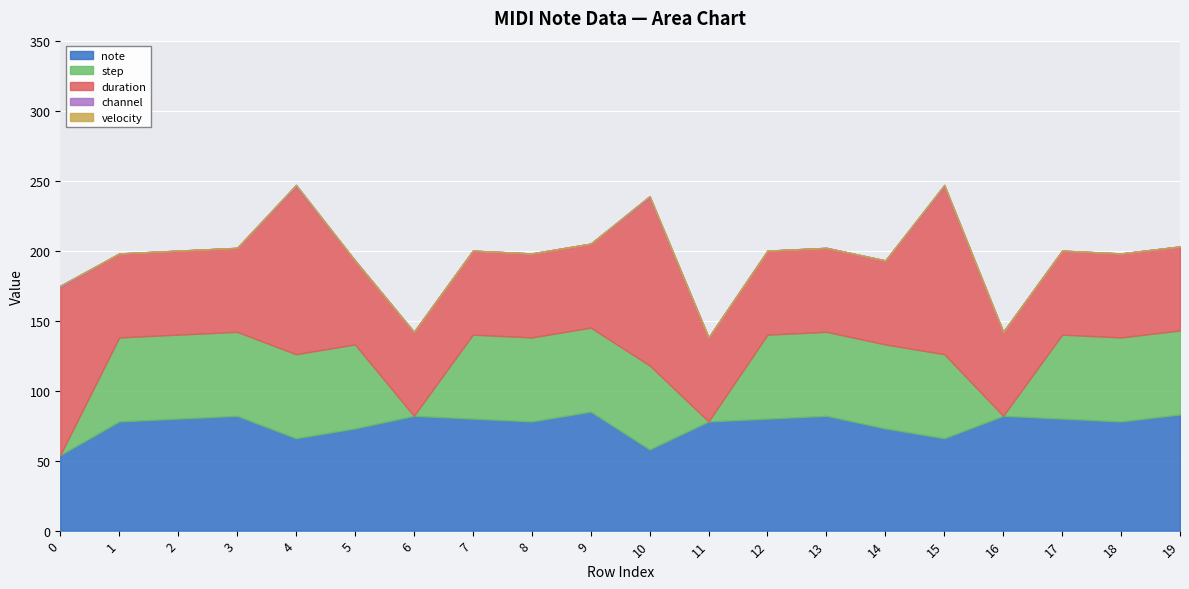

At which label does note first exceed 80?

3